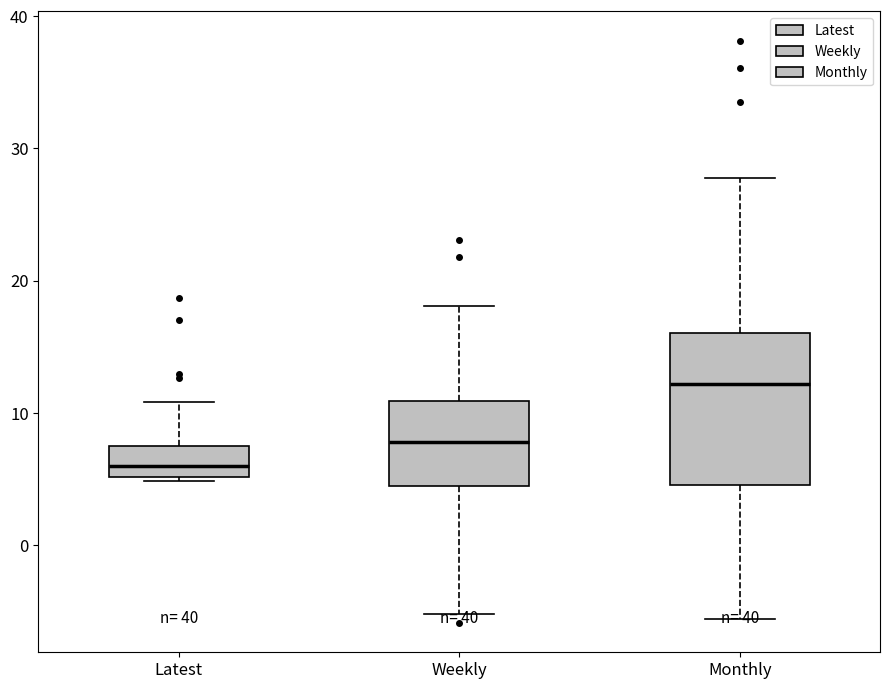

Where is the lower edge of the box for Latest on the y-axis? The values are not printed on the chart, so give them approximately, as read against the axis.

5